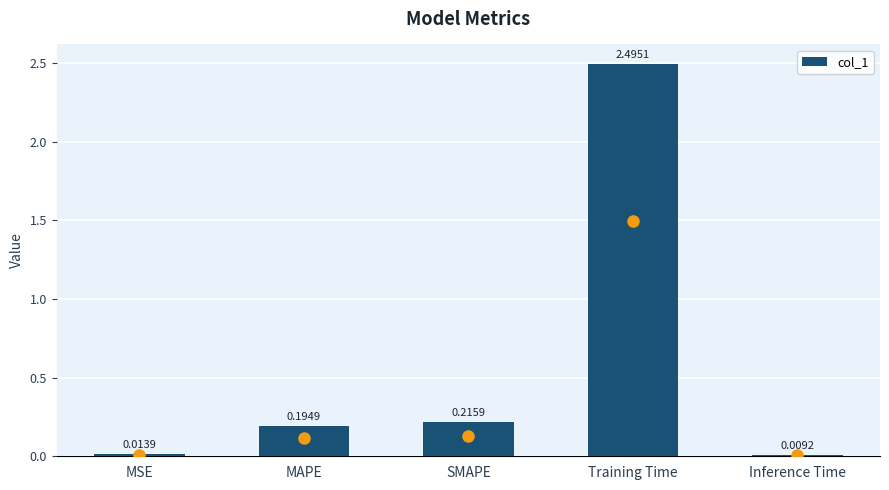

Rank the categories by value from highest to lowest.

Training Time, SMAPE, MAPE, MSE, Inference Time